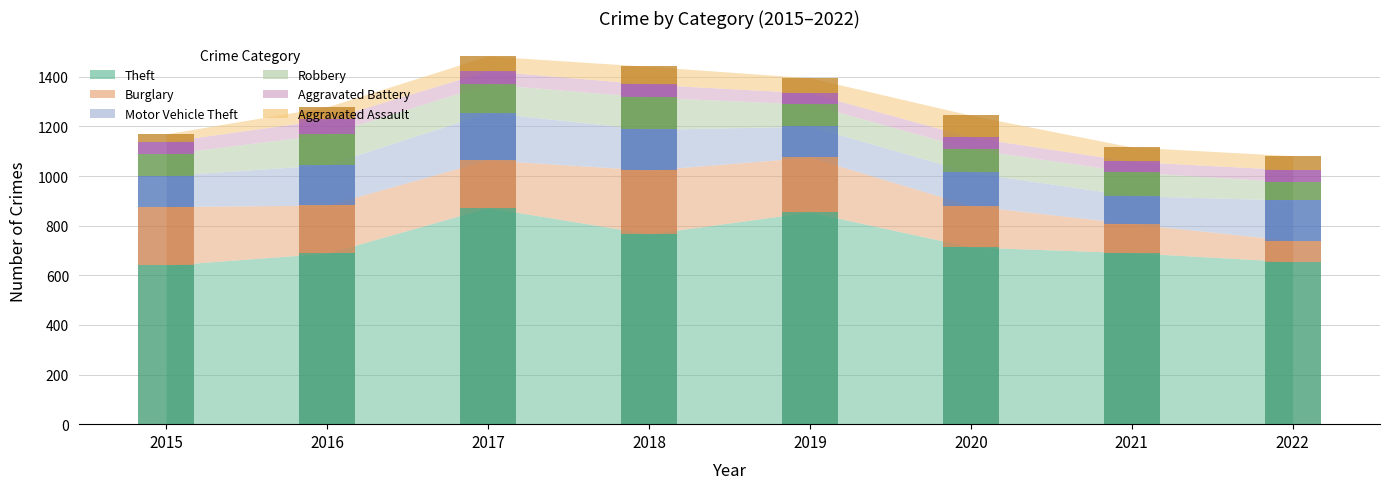

Which category has the highest value in the Aggravated Assault series?

2020